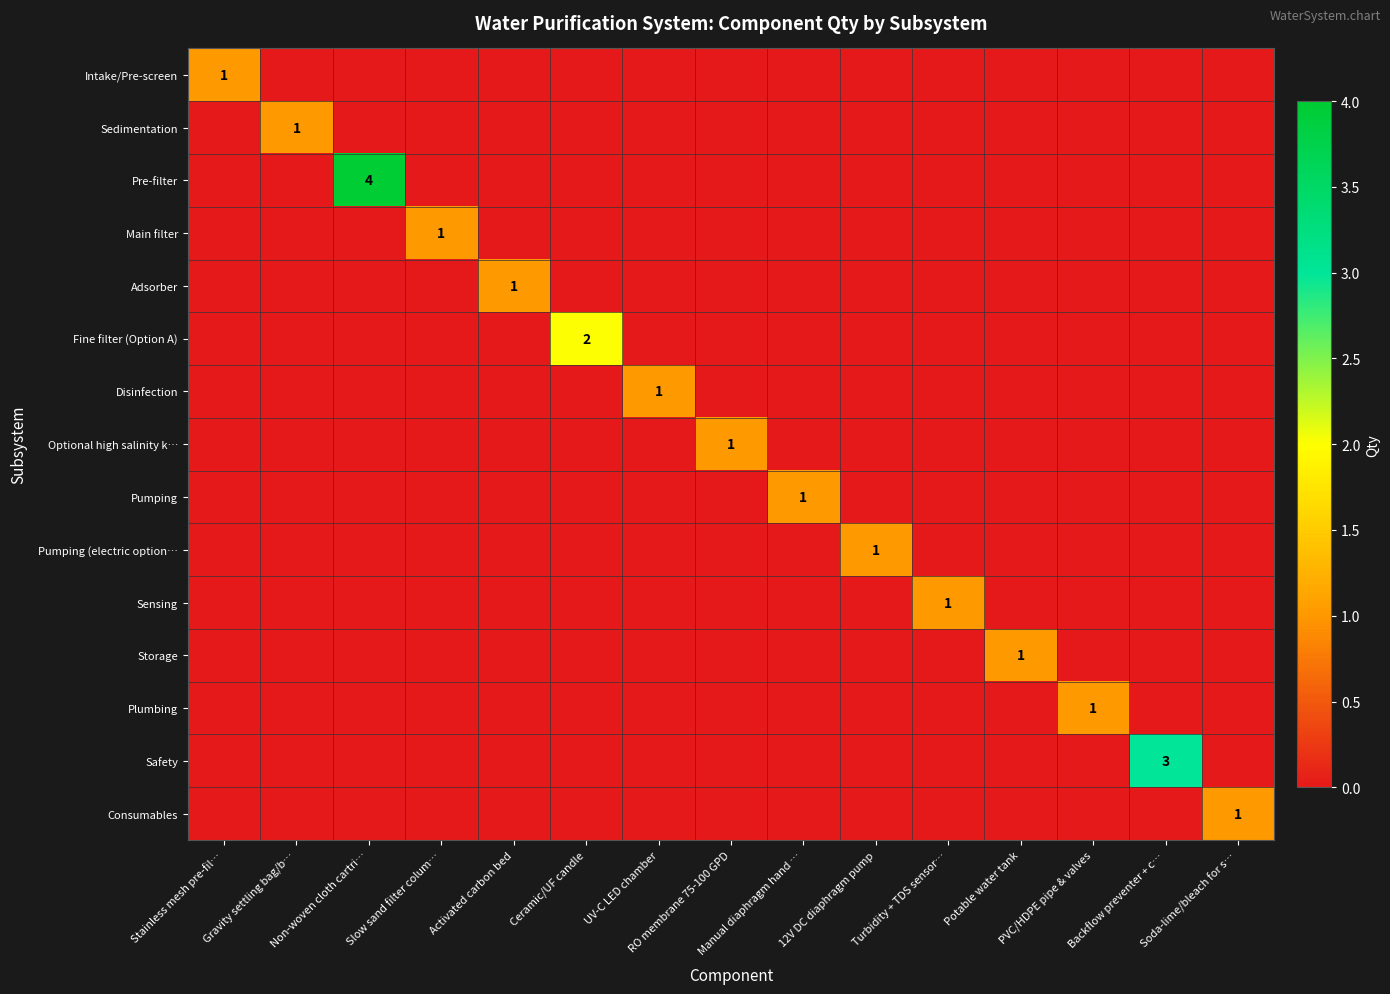

Between Activated carbon bed and PVC/HDPE pipe & valves, which is larger?

Activated carbon bed